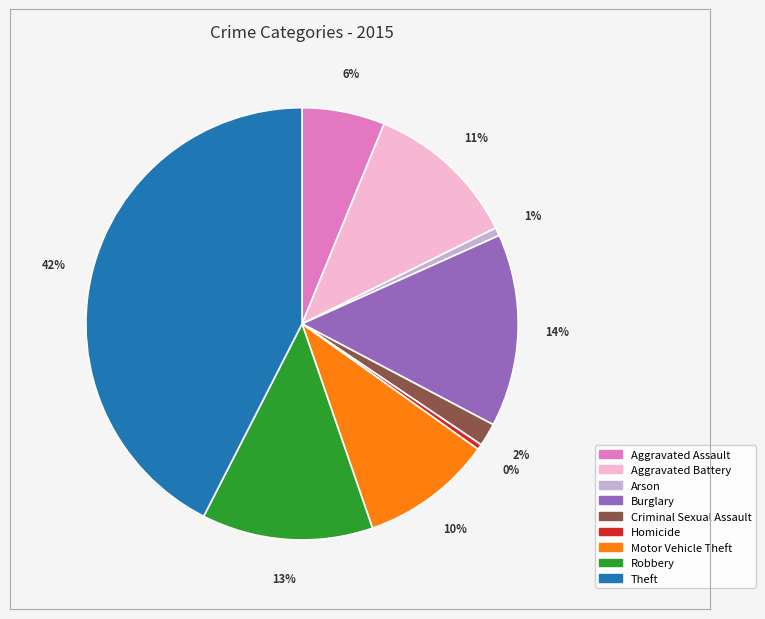

Approximately how many times larger is the value at Robbery compared to Burglary?

0.9